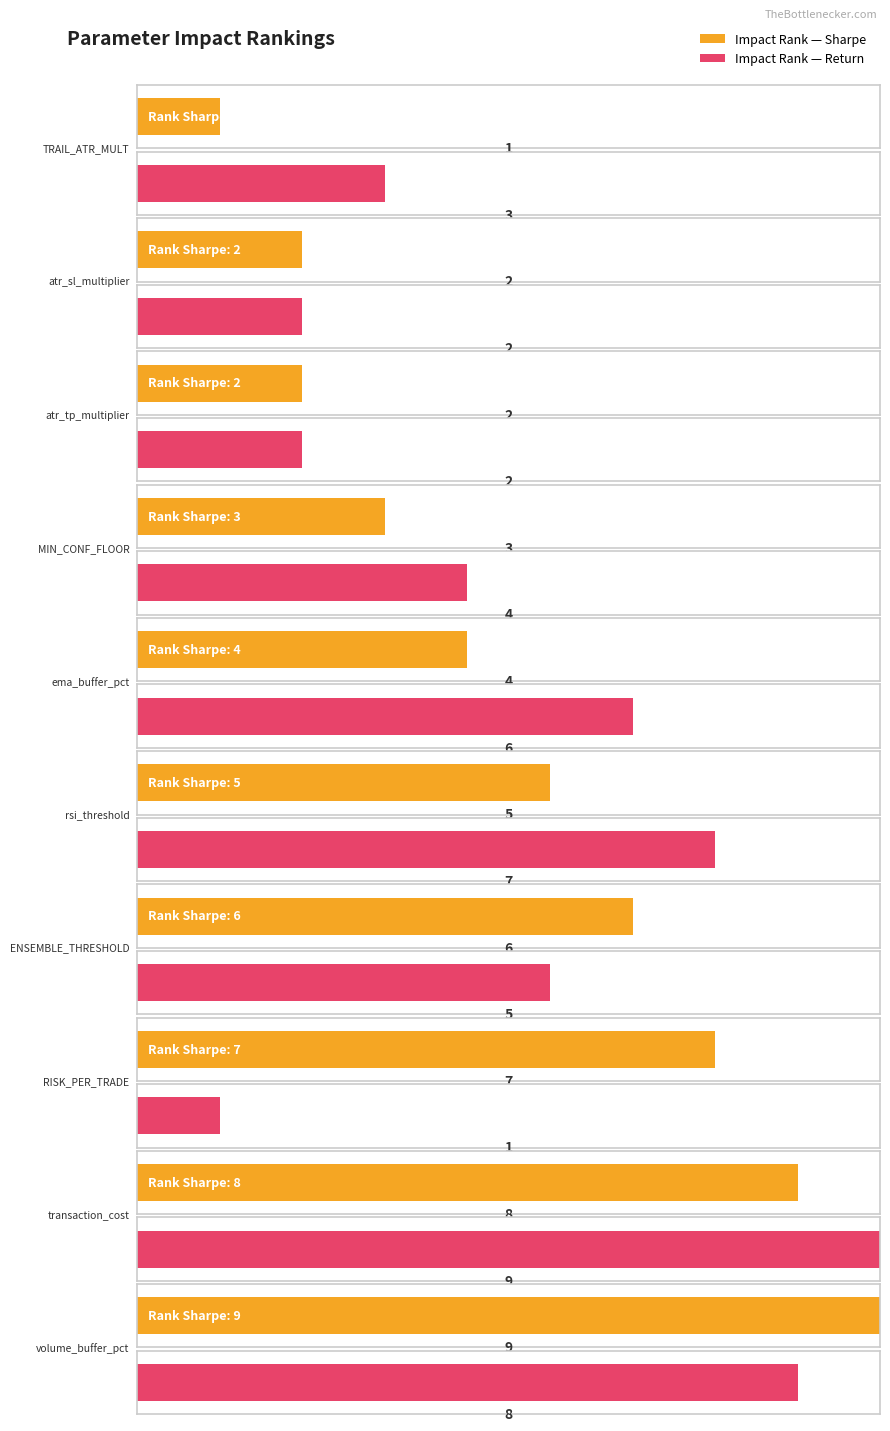

Count the number of data series in this chart.

2